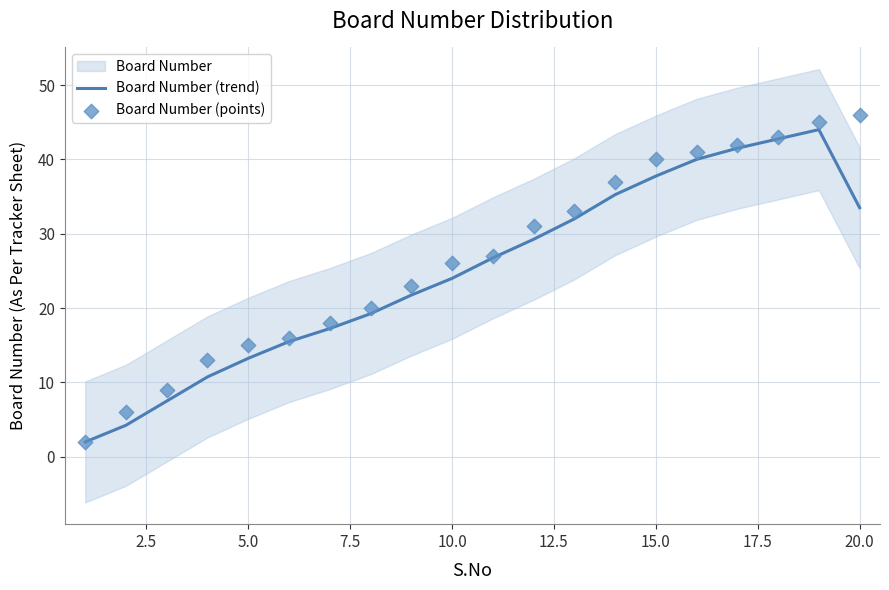

Which series reaches the maximum Y coordinate?

Board Number (points)